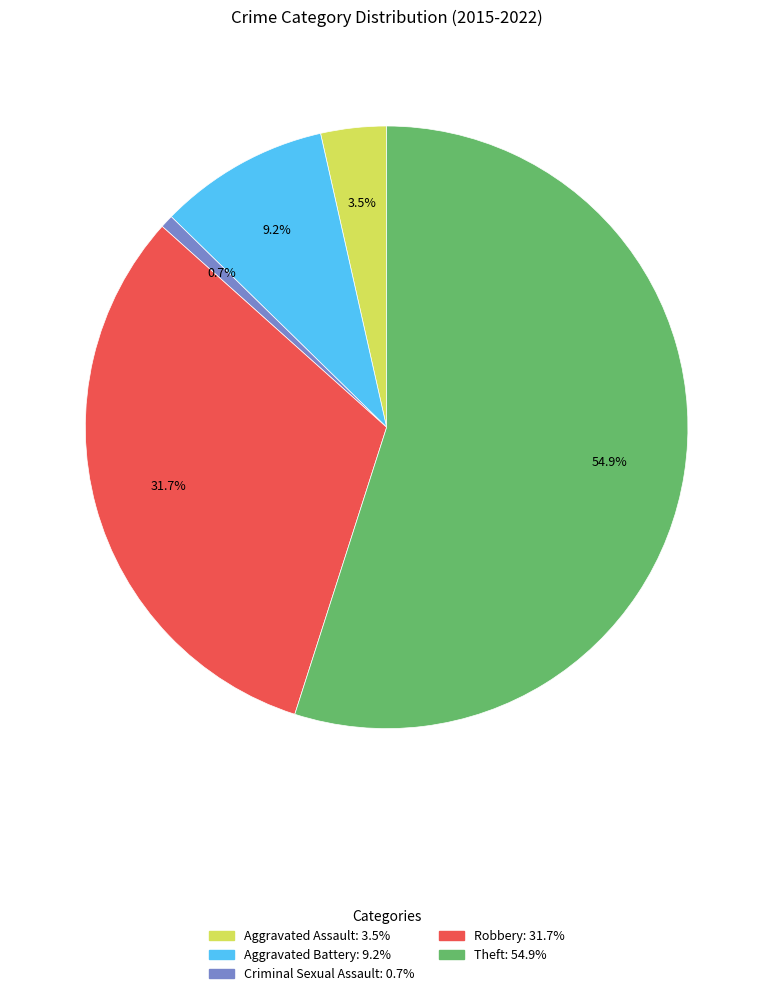

The Robbery slice represents 32% of the pie. True or false?

True